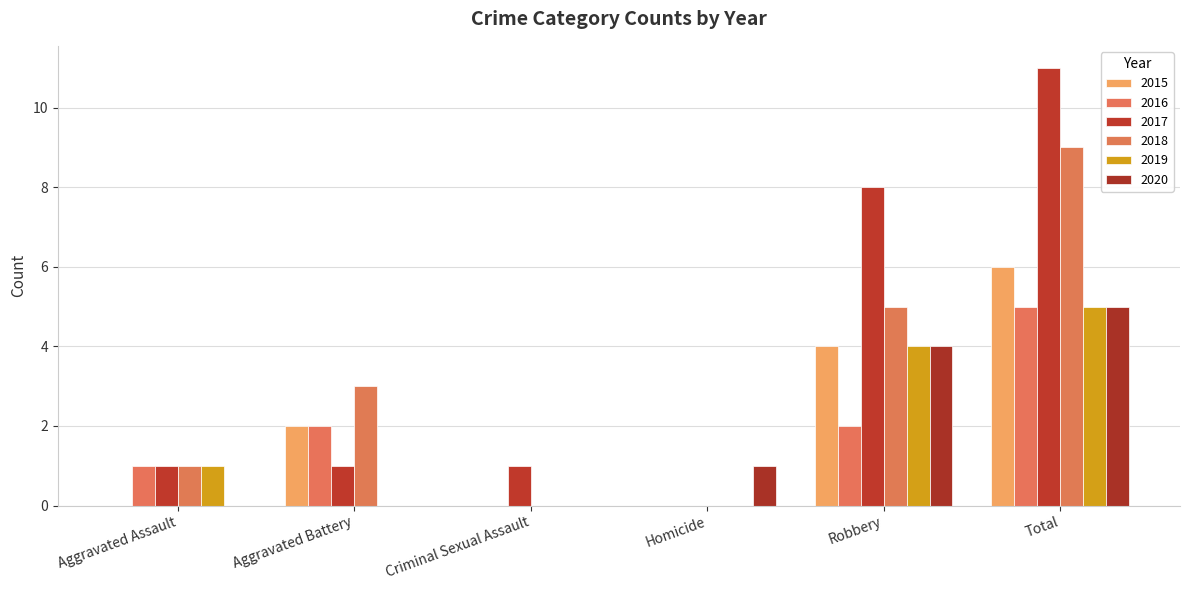

How many groups of bars are there?

6